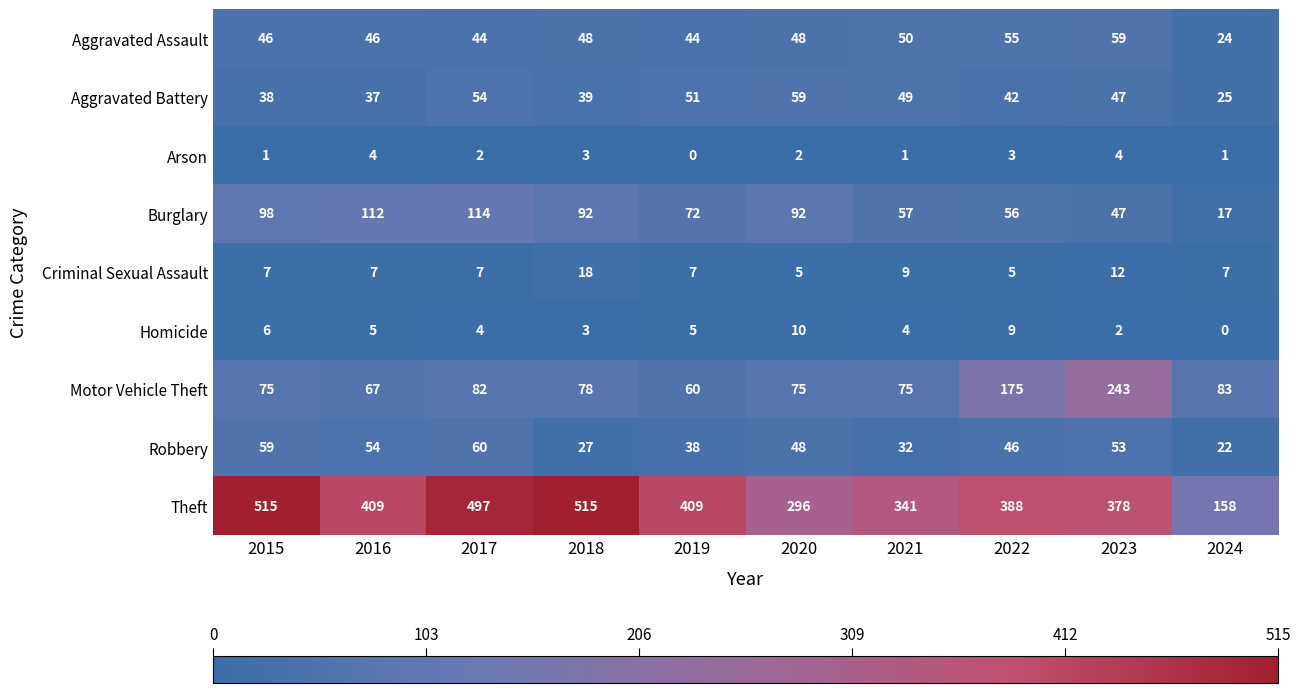

At 2022, list the series in order from largest to smallest.

Theft, Motor Vehicle Theft, Burglary, Aggravated Assault, Robbery, Aggravated Battery, Homicide, Criminal Sexual Assault, Arson